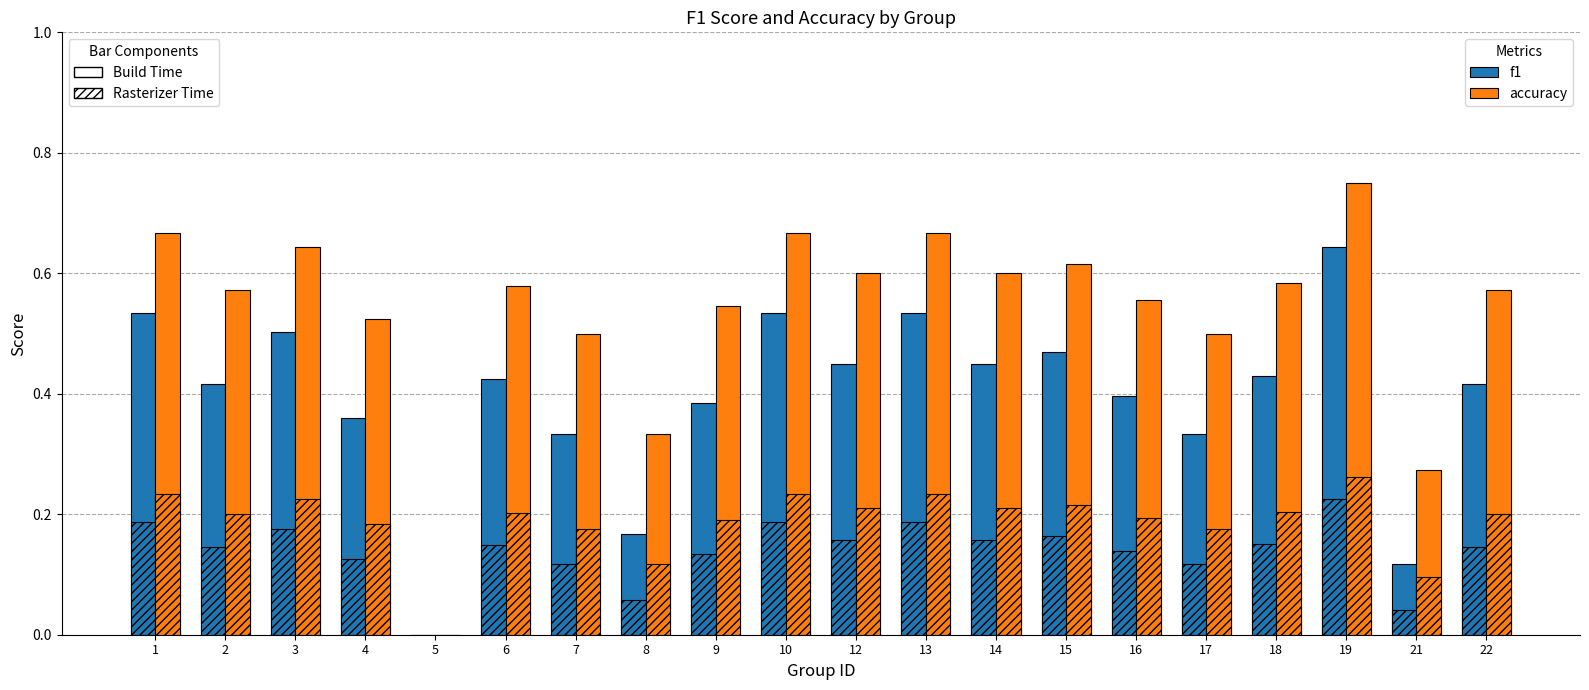

What is the difference between the maximum and minimum values in the accuracy series?

0.8